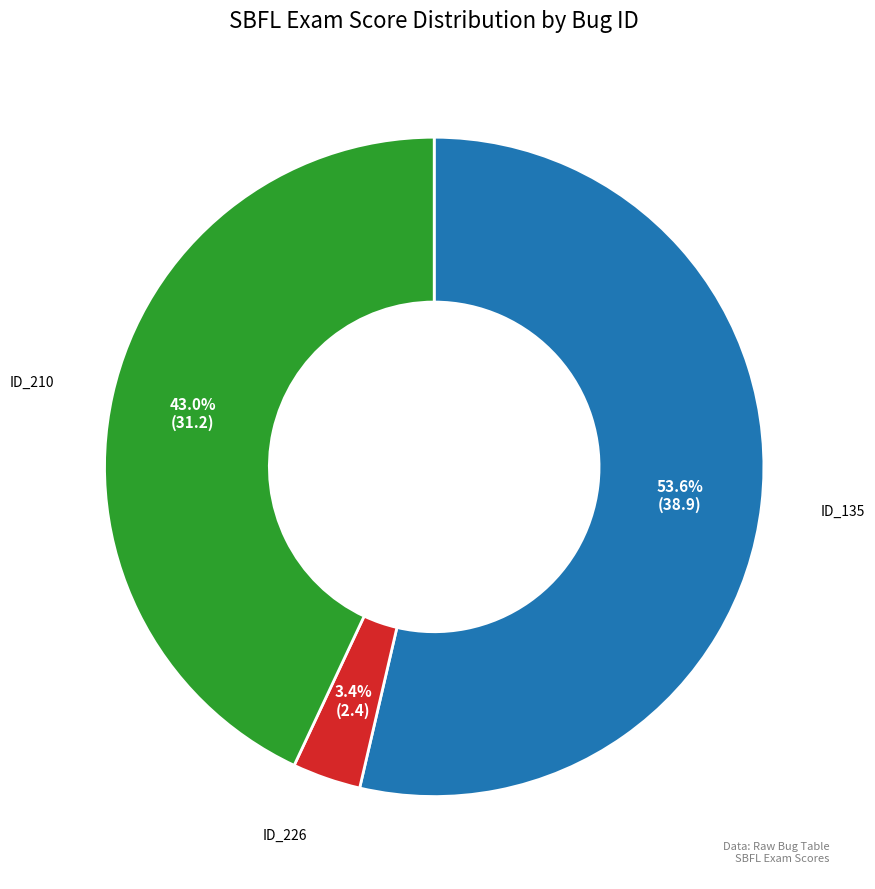

Is there a majority slice in this chart?

Yes